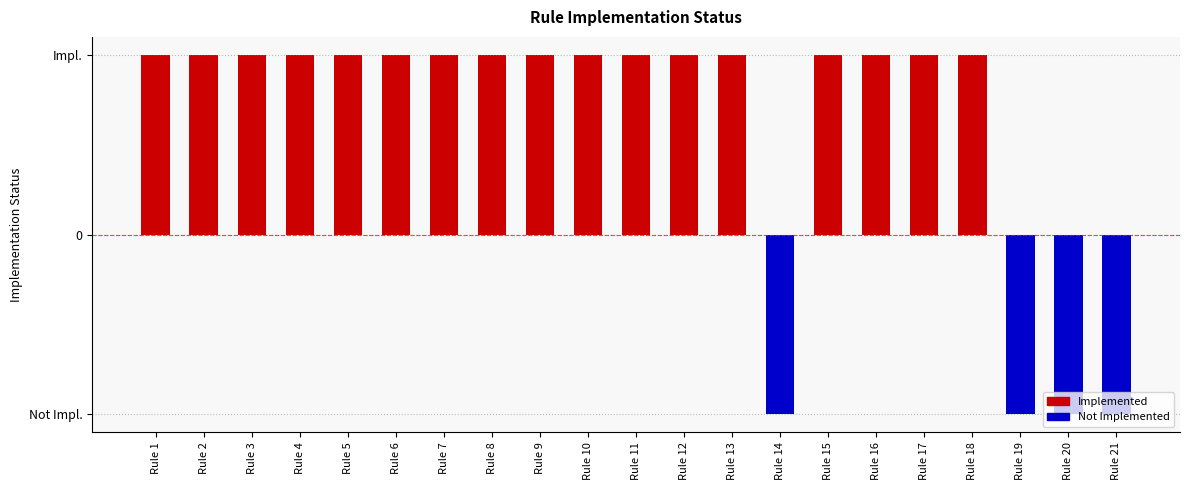

Are the bars grouped side by side (vs. stacked)?

No